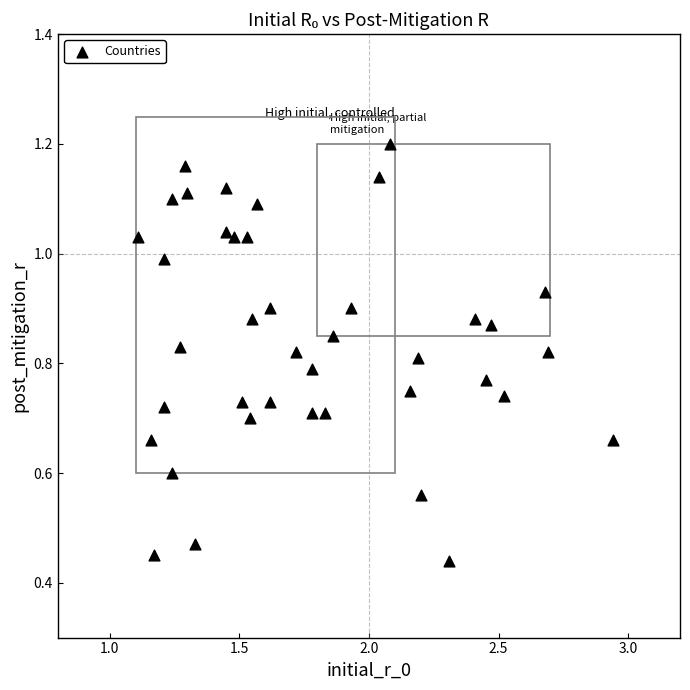

What is the range of X values (max minus min)?

1.8